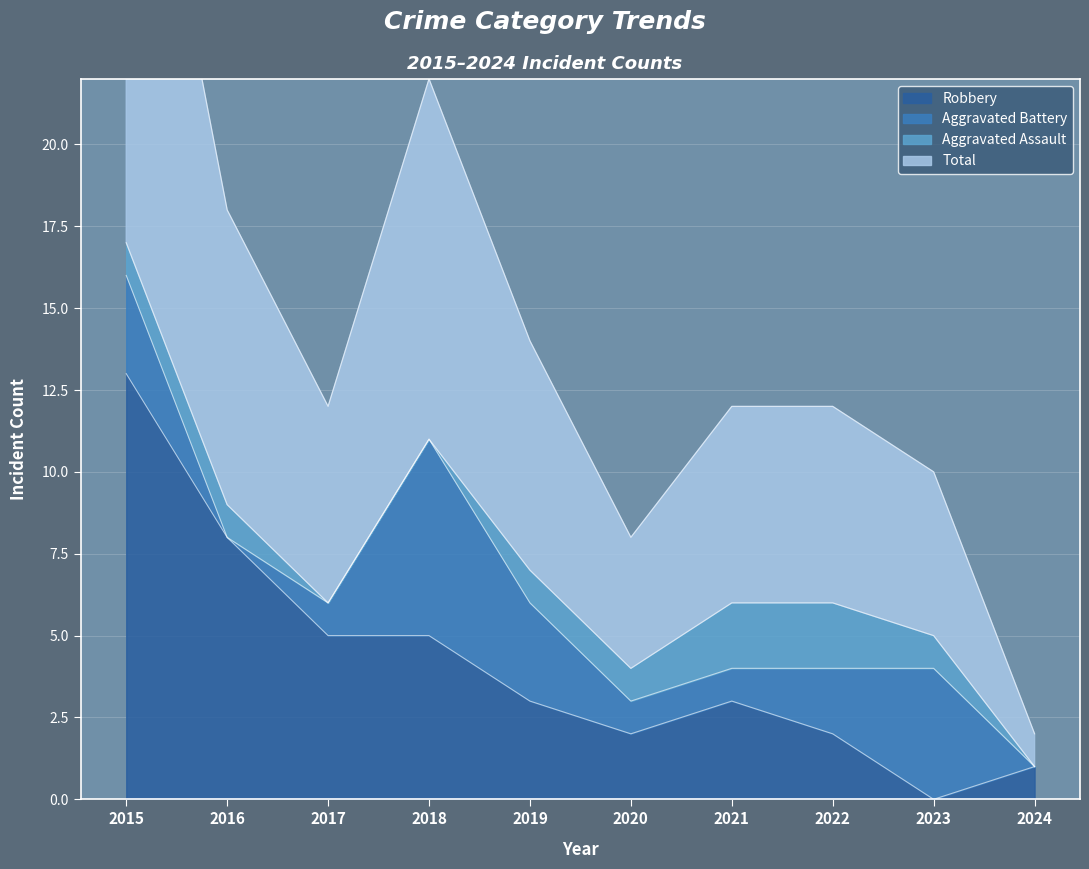

The value of Robbery at 2022 is 3. True or false?

False